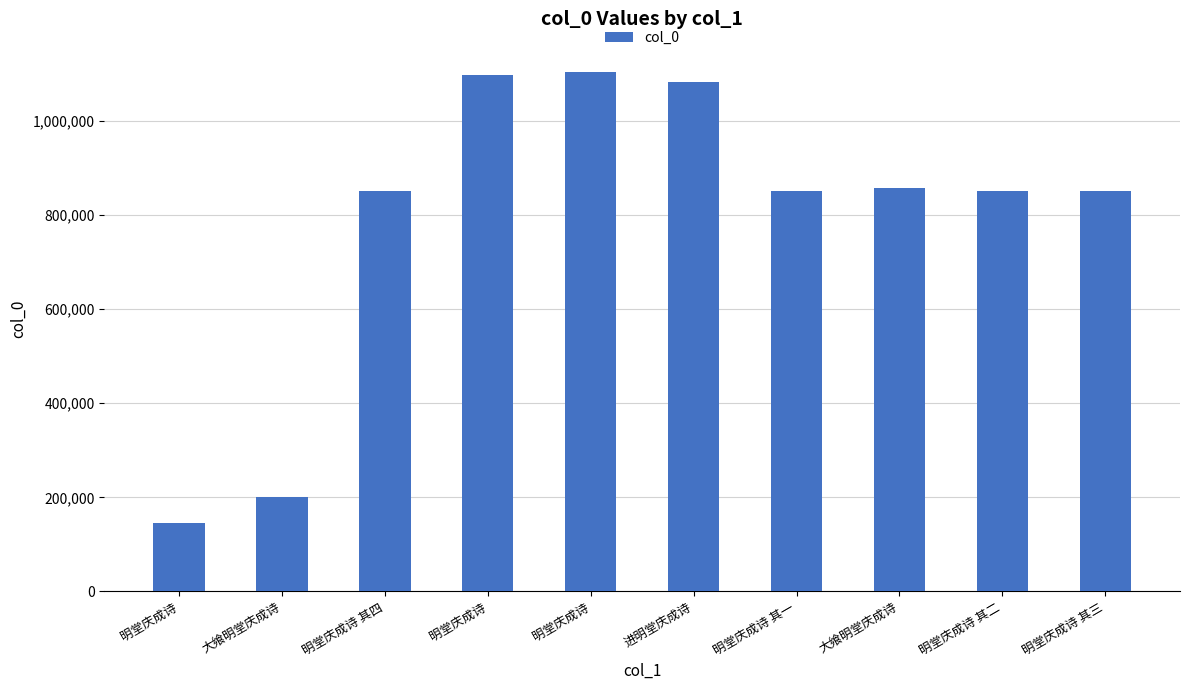

Where does the data first go above 851276?

明堂庆成诗